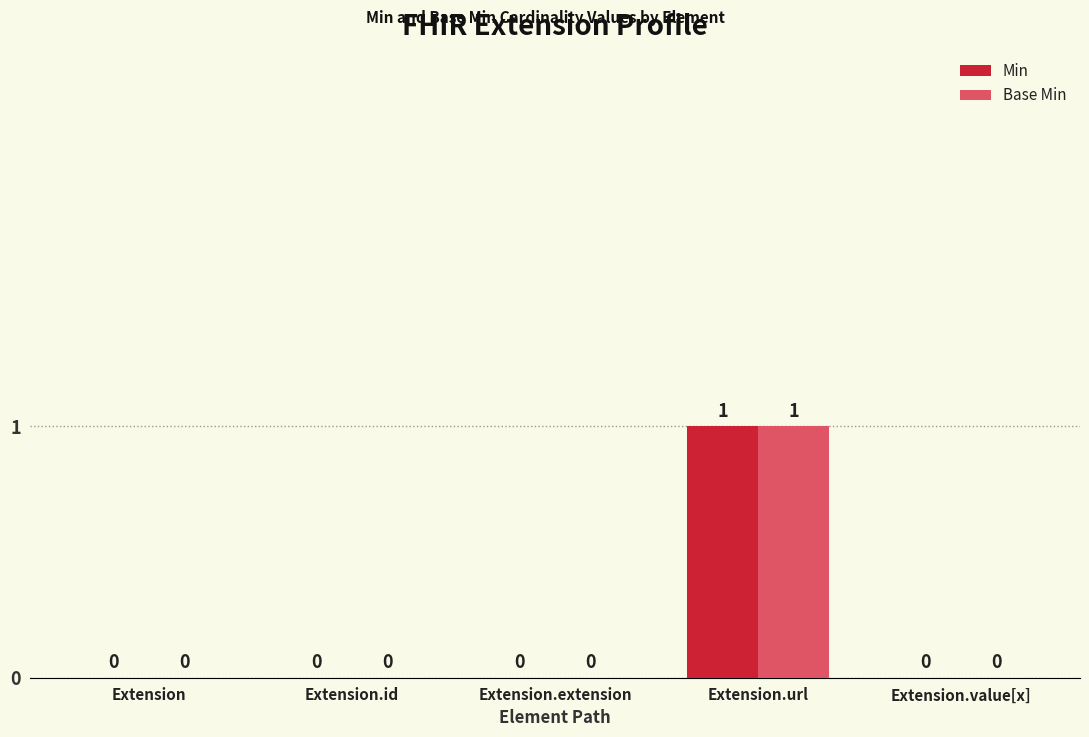

What are all the series names shown in the legend?

Min, Base Min